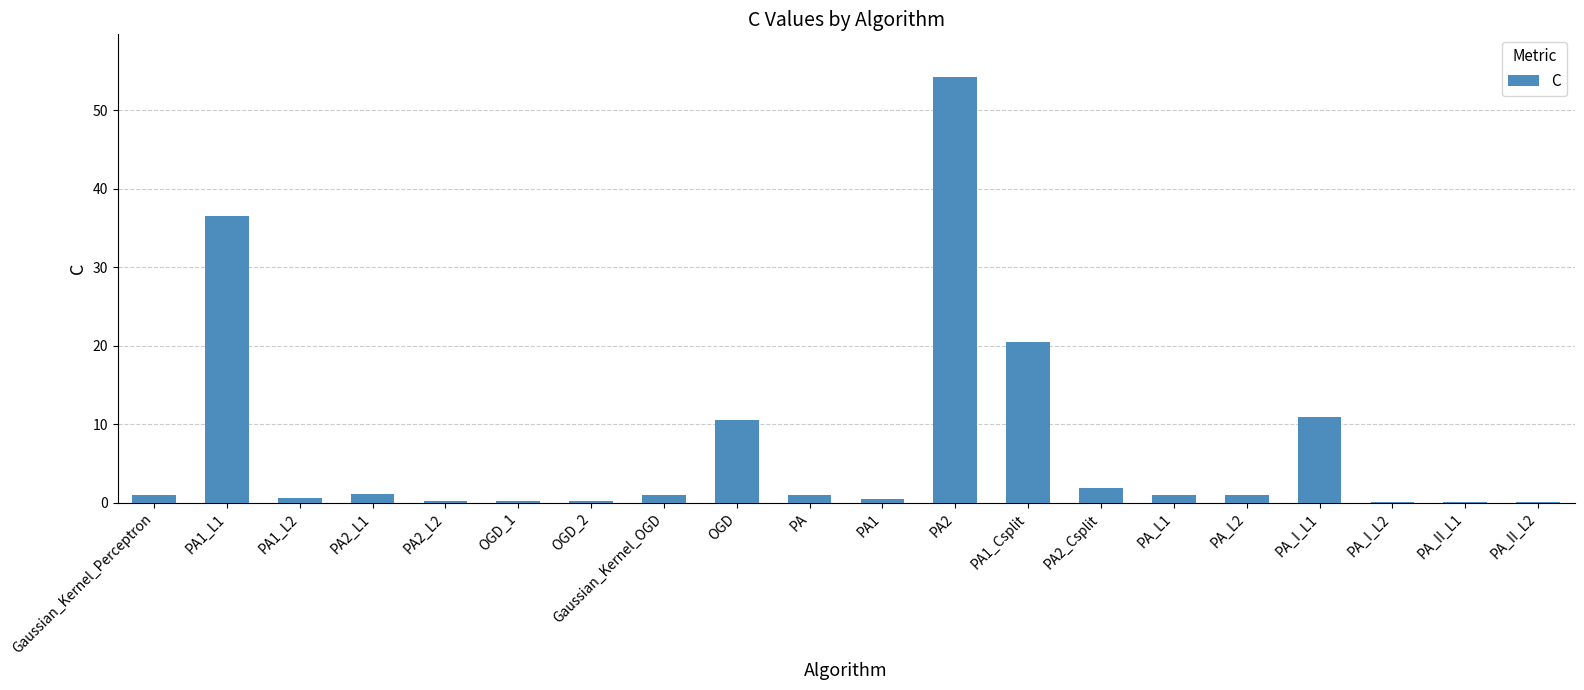

True or false: the data shows 0.6 at PA1_L2.

True